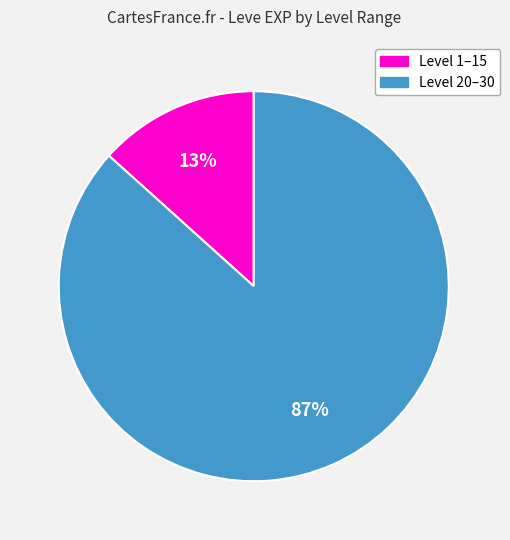

Combined, do Level 1–15 and Level 20–30 account for over 50%?

Yes